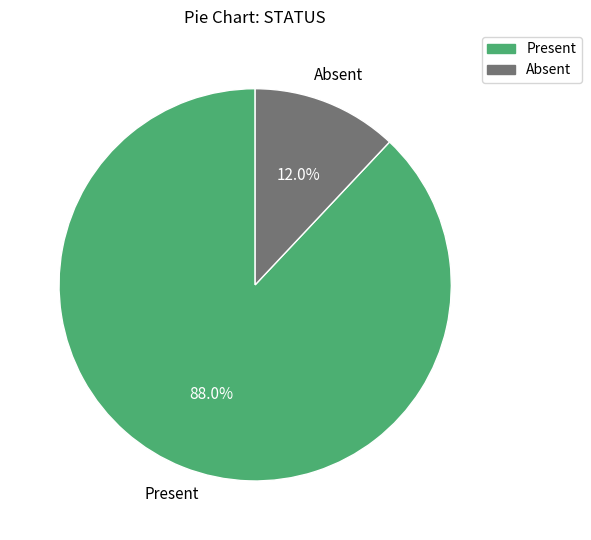

True or false: Absent accounts for 12% of the total.

True